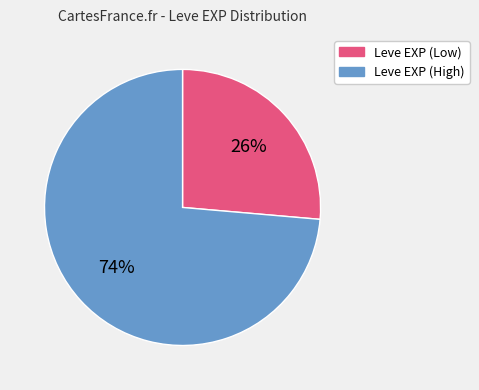

Which category has the smallest portion of the pie?

Leve EXP (Low)